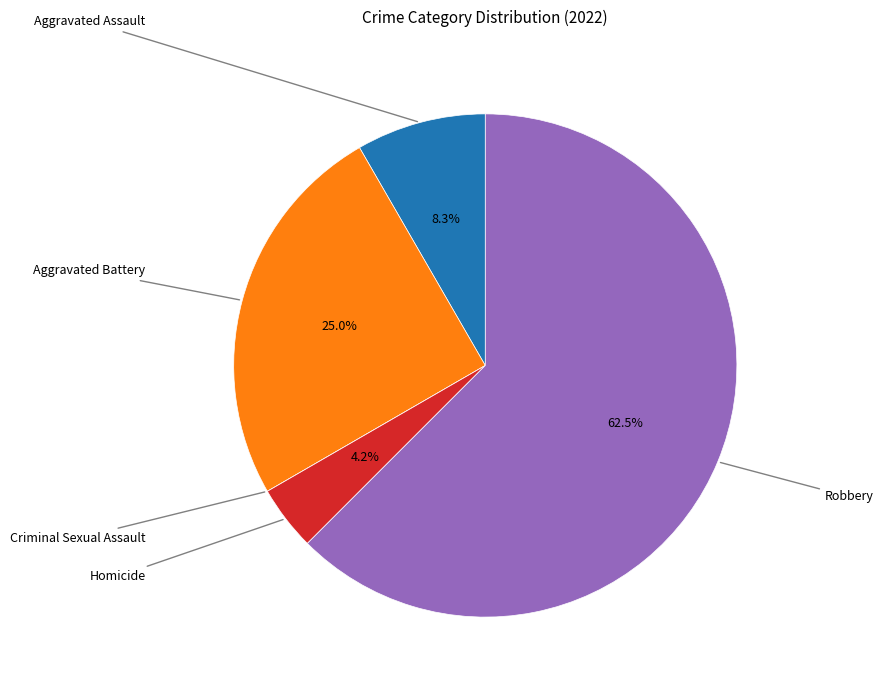

To the nearest percent, what is the difference between the Criminal Sexual Assault and Homicide slice percentages?

4%